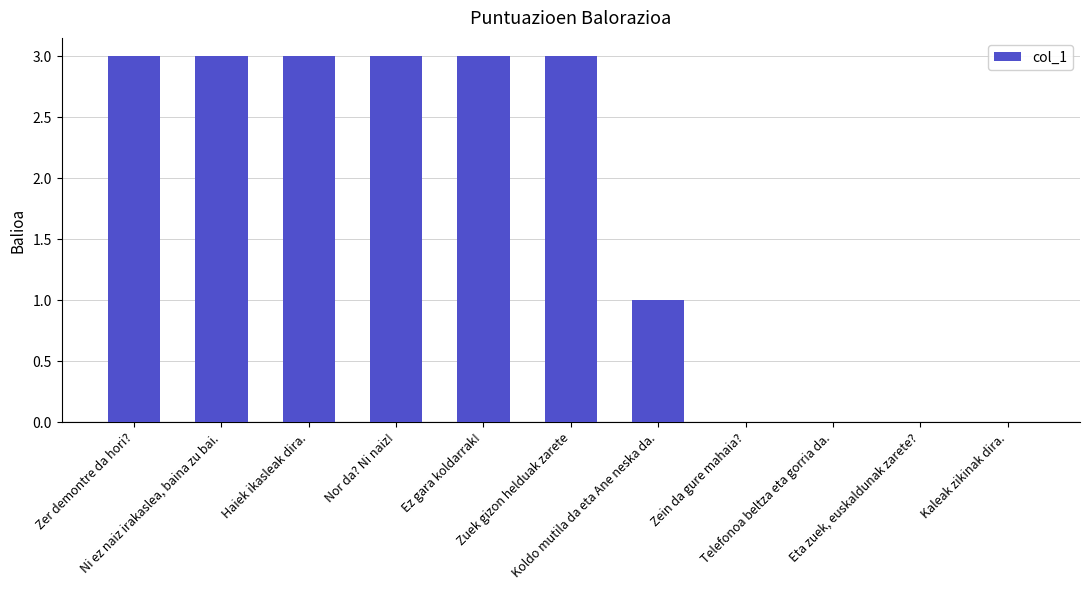

Reading right to left, extract all data points from this chart.

0	0	0	0	1	3	3	3	3	3	3